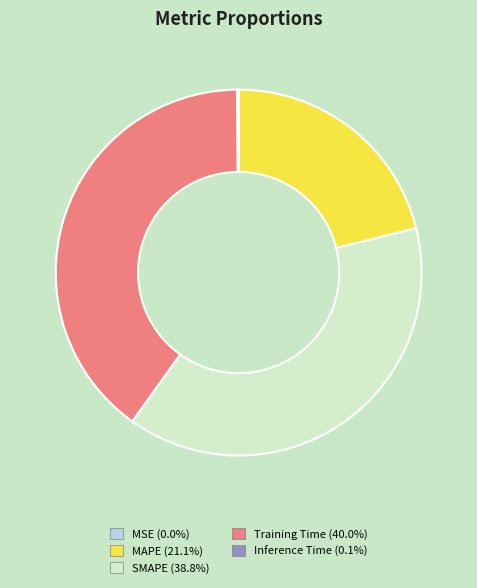

Which has a higher value, SMAPE or Training Time?

Training Time